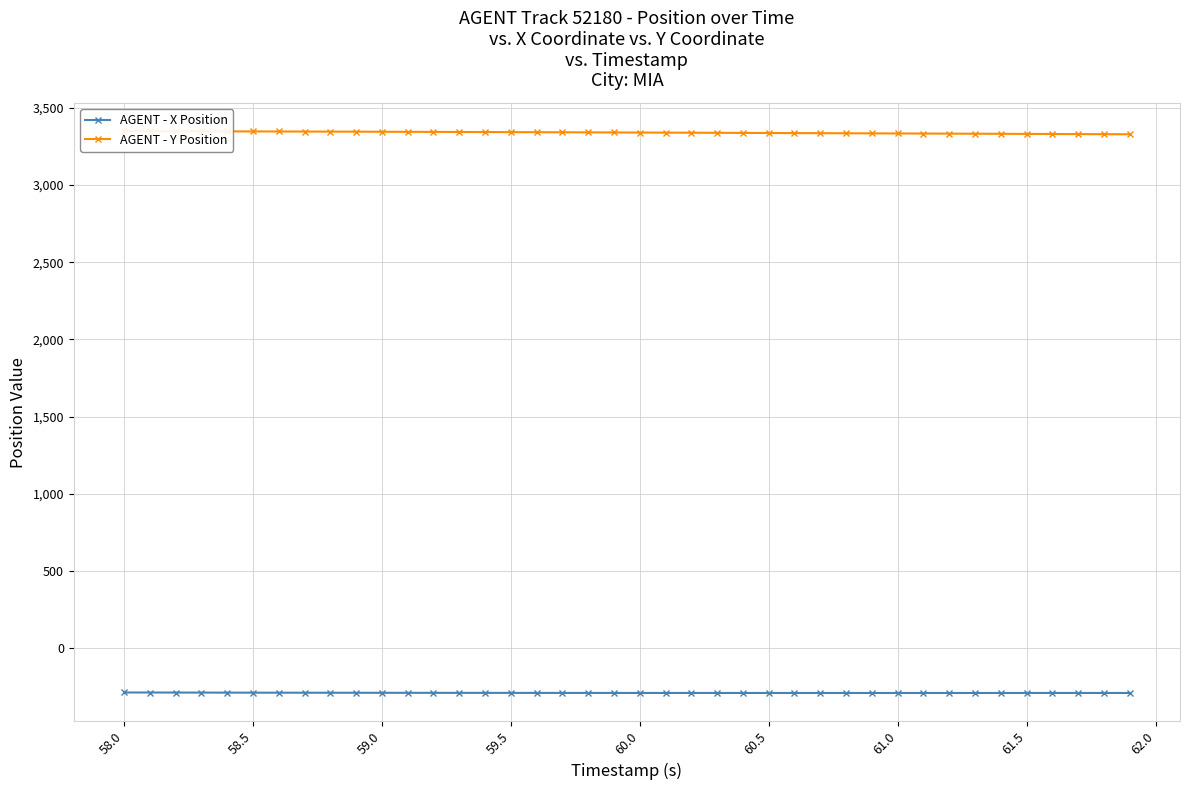

What is the maximum value for AGENT - X Position?

-284.7